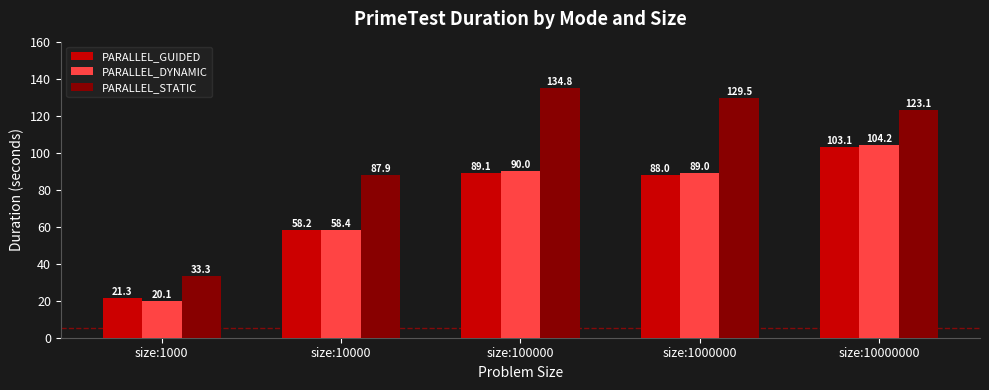

What is the minimum value shown in the chart?

20.1